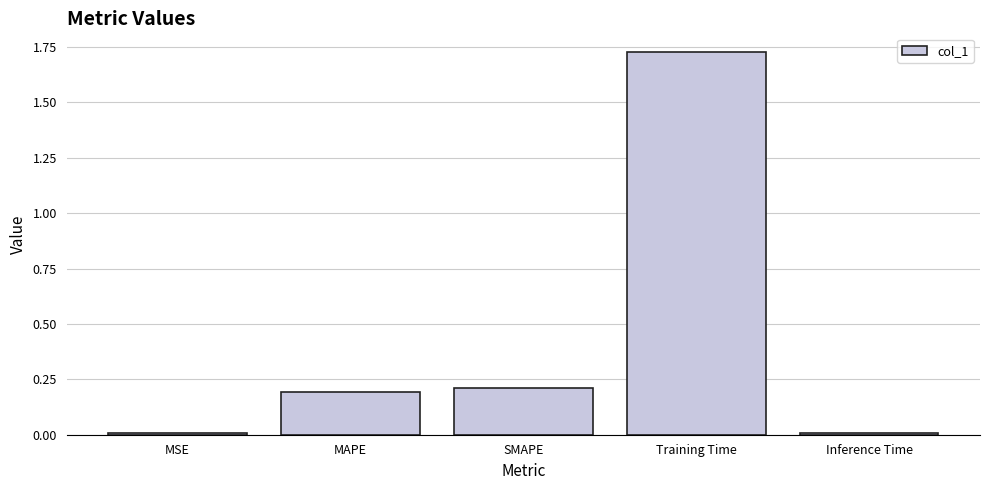

What is the label of the 3rd bar from the left?

SMAPE